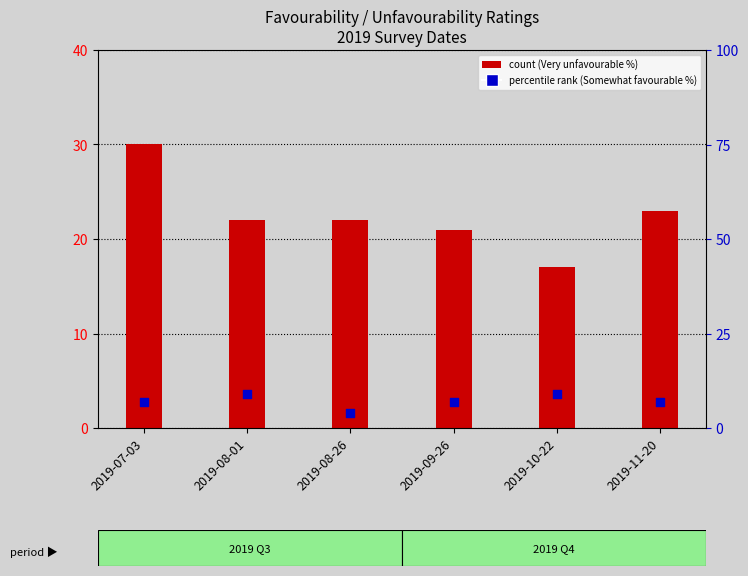

At how many categories does at least one series exceed 25?

1